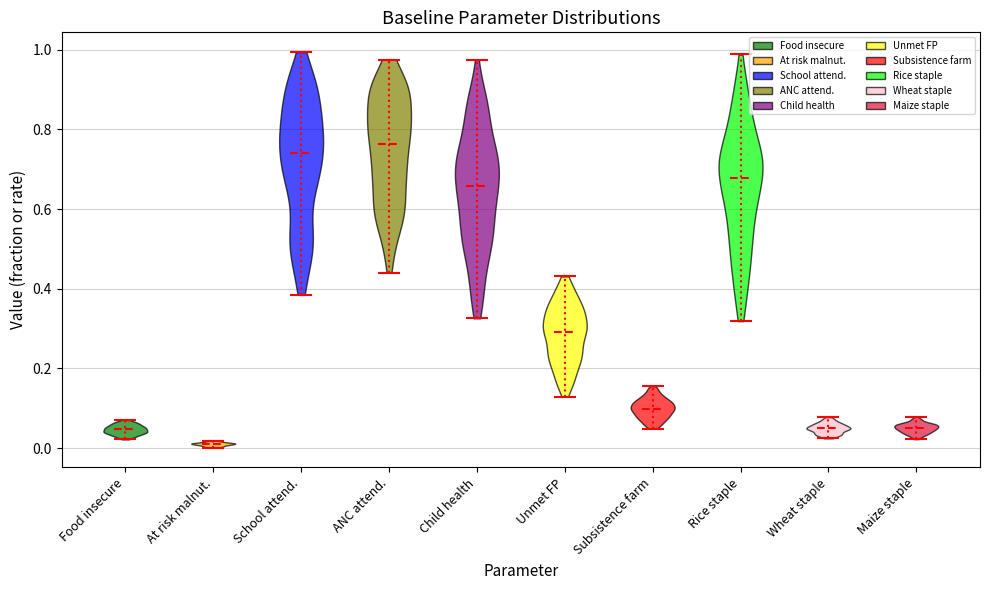

Reading left to right, read every violin against the y-axis: where its median line is, and the lowest and highest points it reaches. The values are not printed on the chart, so give them approximately, as read against the axis.

Food insecure: median line 0.04, lowest point 0.02, highest point 0.08
At risk malnut.: median line 0.02, lowest point 0.00, highest point 0.02
School attend.: median line 0.74, lowest point 0.38, highest point 1.00
ANC attend.: median line 0.76, lowest point 0.44, highest point 0.98
Child health: median line 0.66, lowest point 0.32, highest point 0.98
Unmet FP: median line 0.30, lowest point 0.12, highest point 0.44
Subsistence farm: median line 0.10, lowest point 0.04, highest point 0.16
Rice staple: median line 0.68, lowest point 0.32, highest point 0.98
Wheat staple: median line 0.04, lowest point 0.02, highest point 0.08
Maize staple: median line 0.06, lowest point 0.02, highest point 0.08